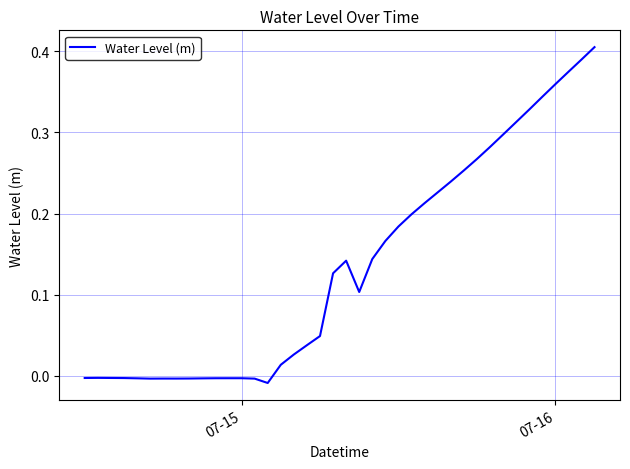

True or false: there are more than 0 points higher than both neighbors.

True